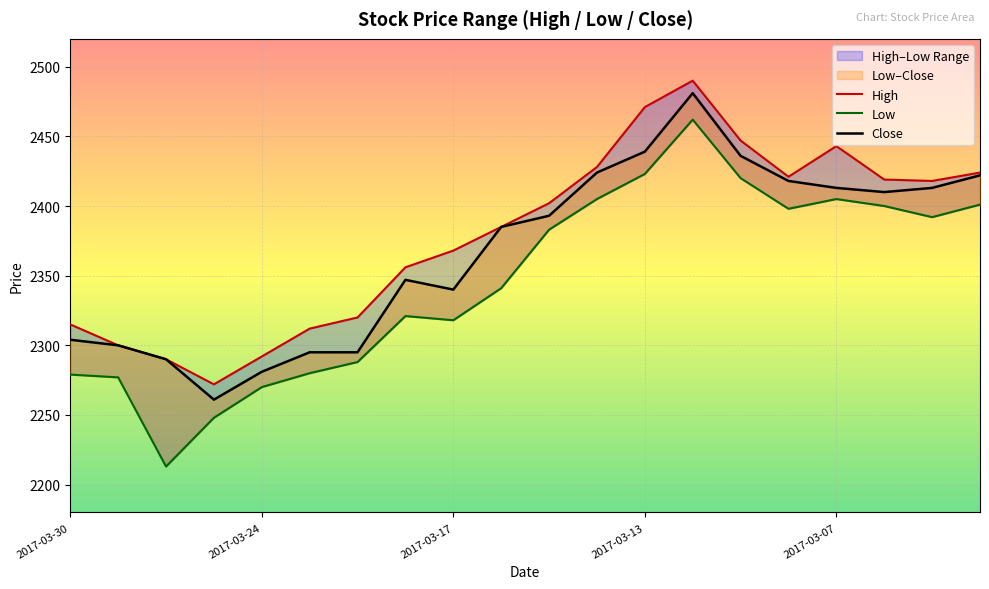

Which series has the largest total across all categories?

High